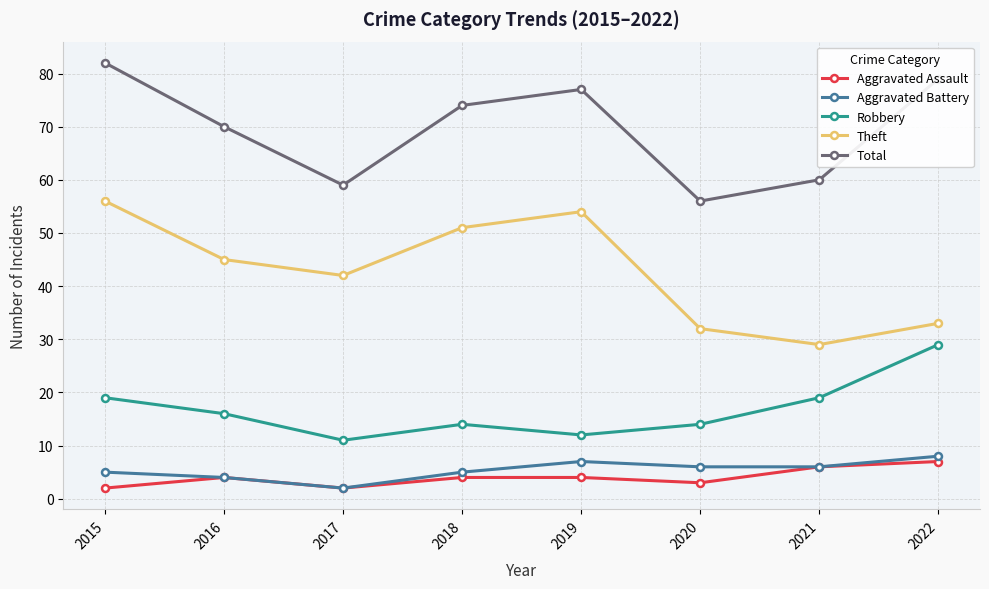

Reading left to right, transcribe all the data shown in this chart.

Aggravated Assault: 2	4	2	4	4	3	6	7
Aggravated Battery: 5	4	2	5	7	6	6	8
Robbery: 19	16	11	14	12	14	19	29
Theft: 56	45	42	51	54	32	29	33
Total: 82	70	59	74	77	56	60	79